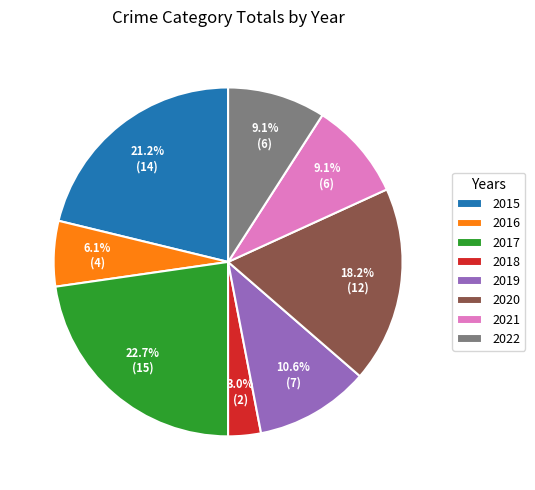

To the nearest percent, what is the combined percentage of 2018 and 2017?

26%